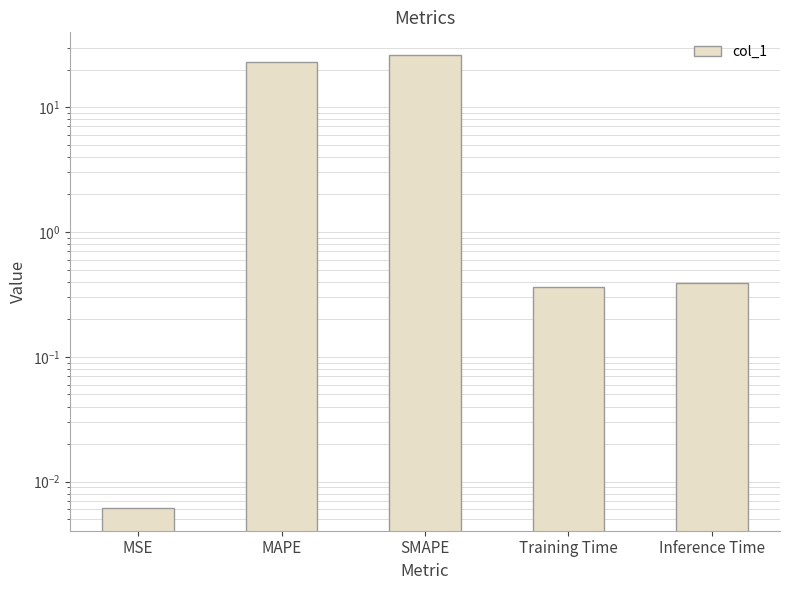

Rank the categories by value from lowest to highest.

MSE, Training Time, Inference Time, MAPE, SMAPE